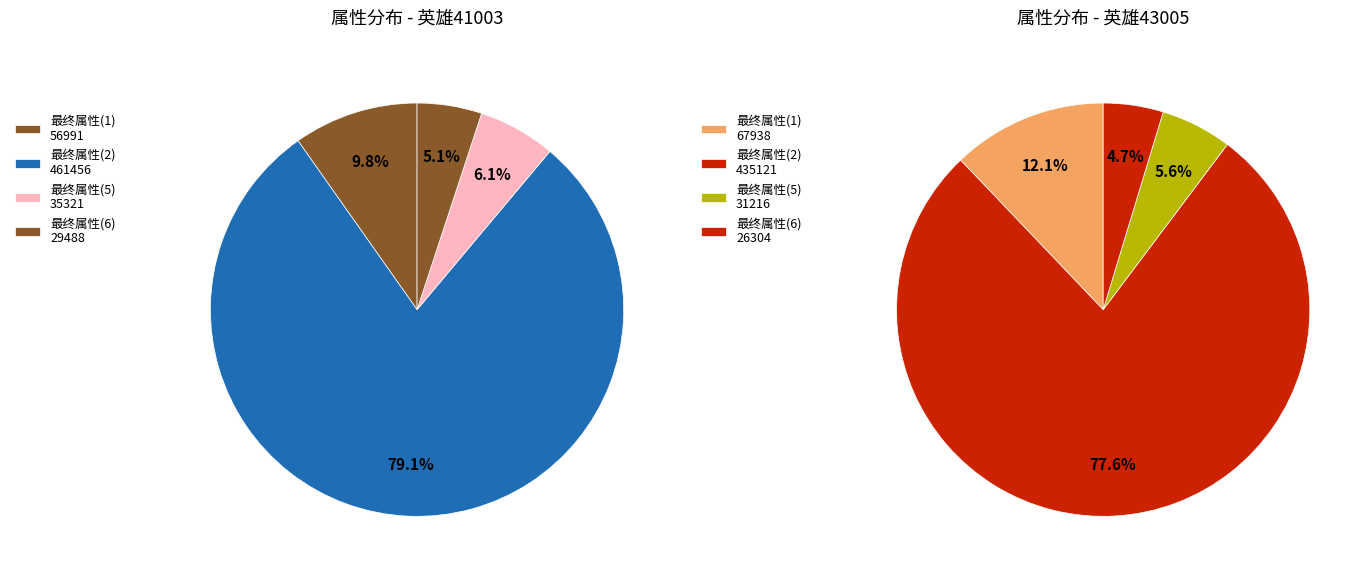

What is the largest slice in the pie chart?

2